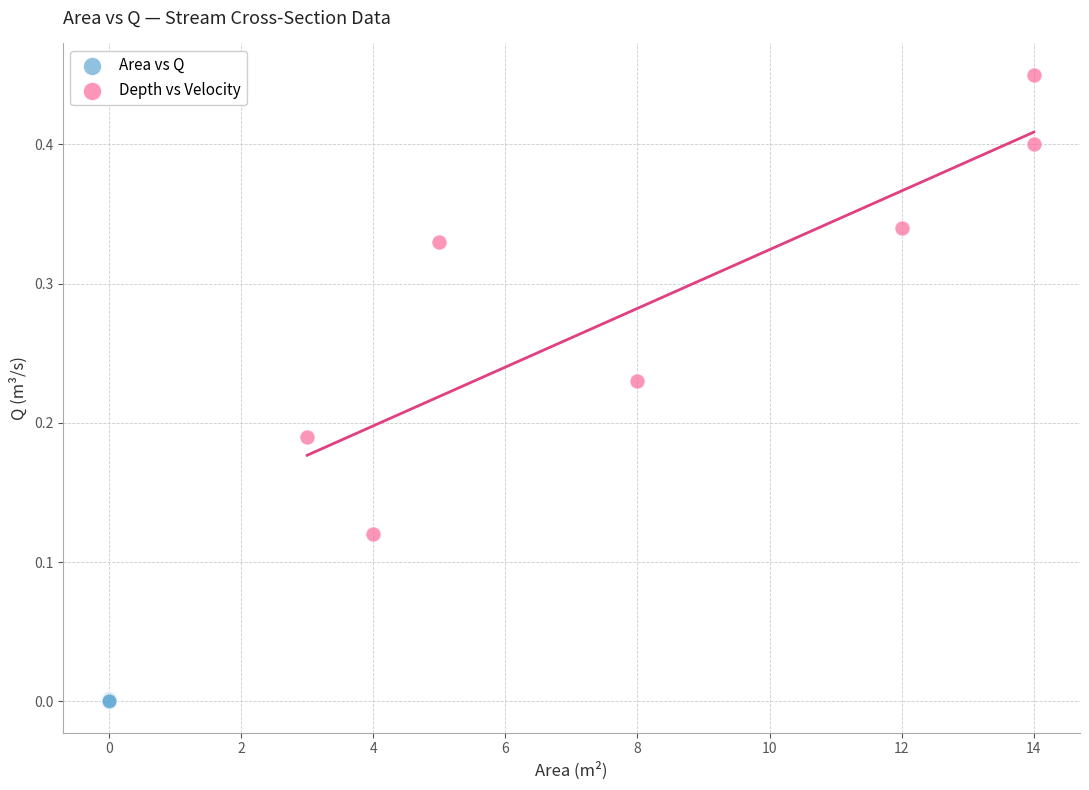

Which series contains the highest Y value?

Depth vs Velocity